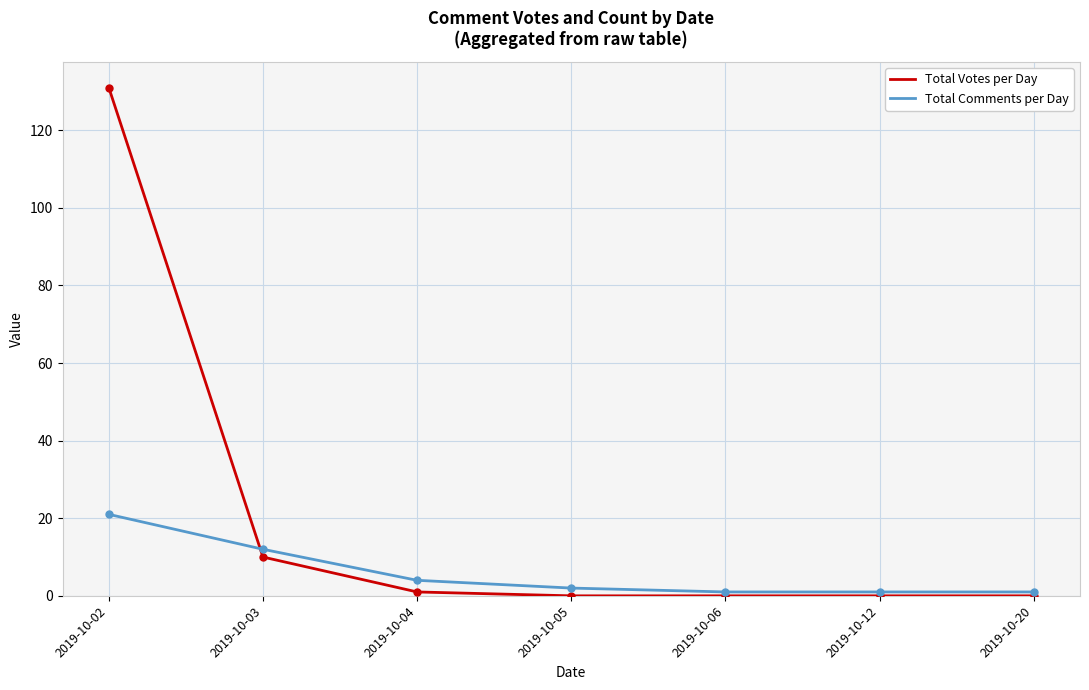

At how many categories does at least one series exceed 47?

1